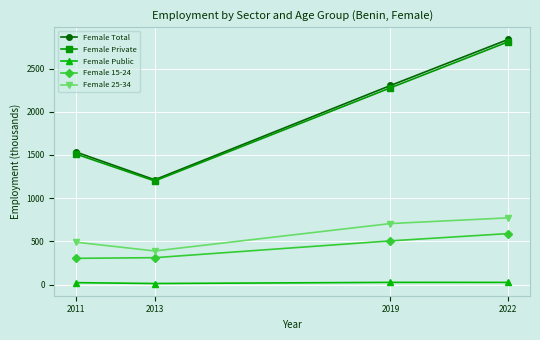

Rank the categories by Female Private value from highest to lowest.

2022, 2019, 2011, 2013